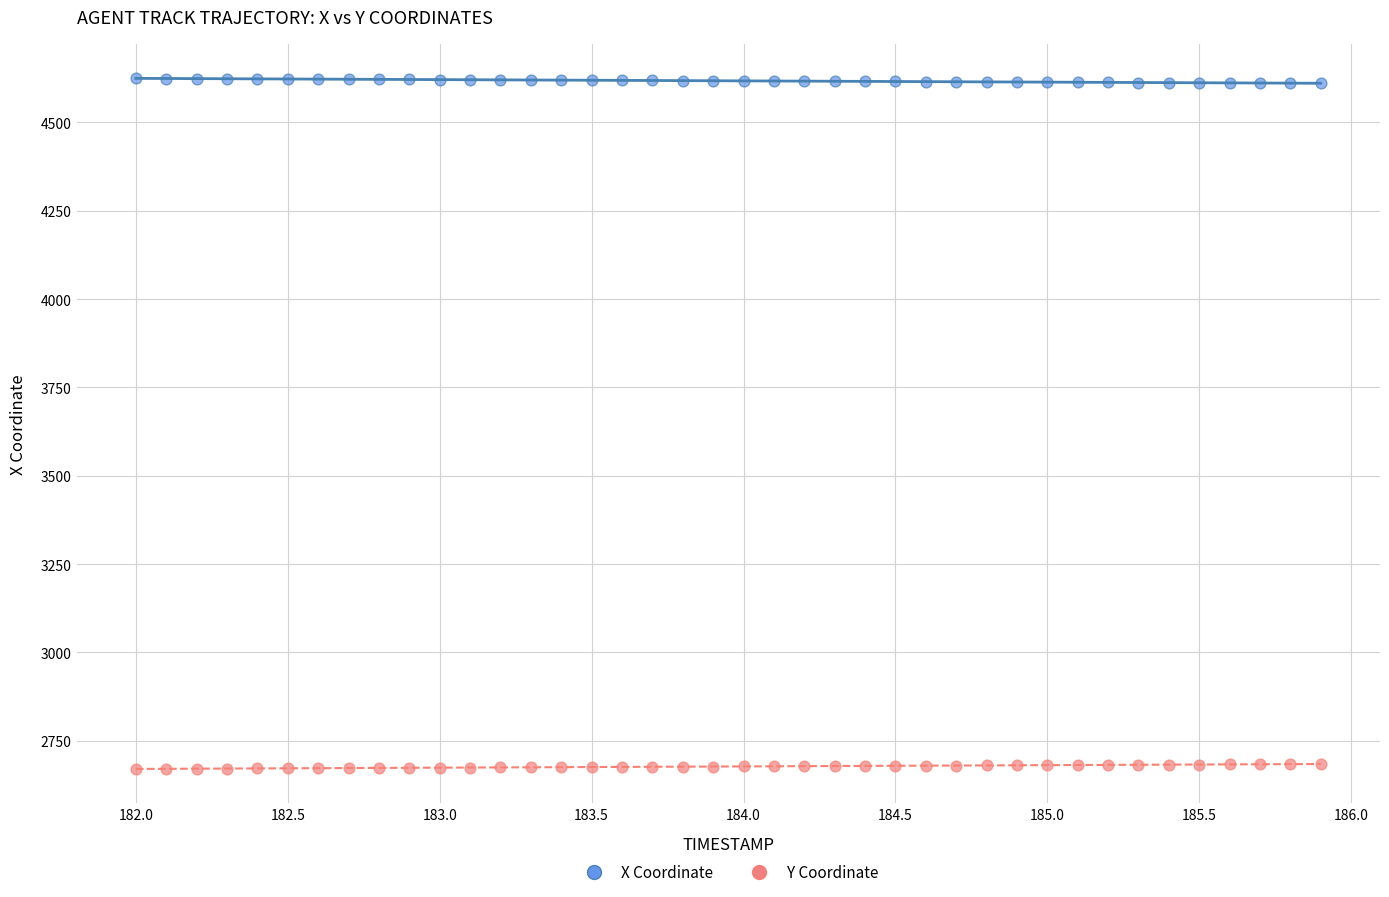

Which series contains the lowest Y value?

Y Coordinate